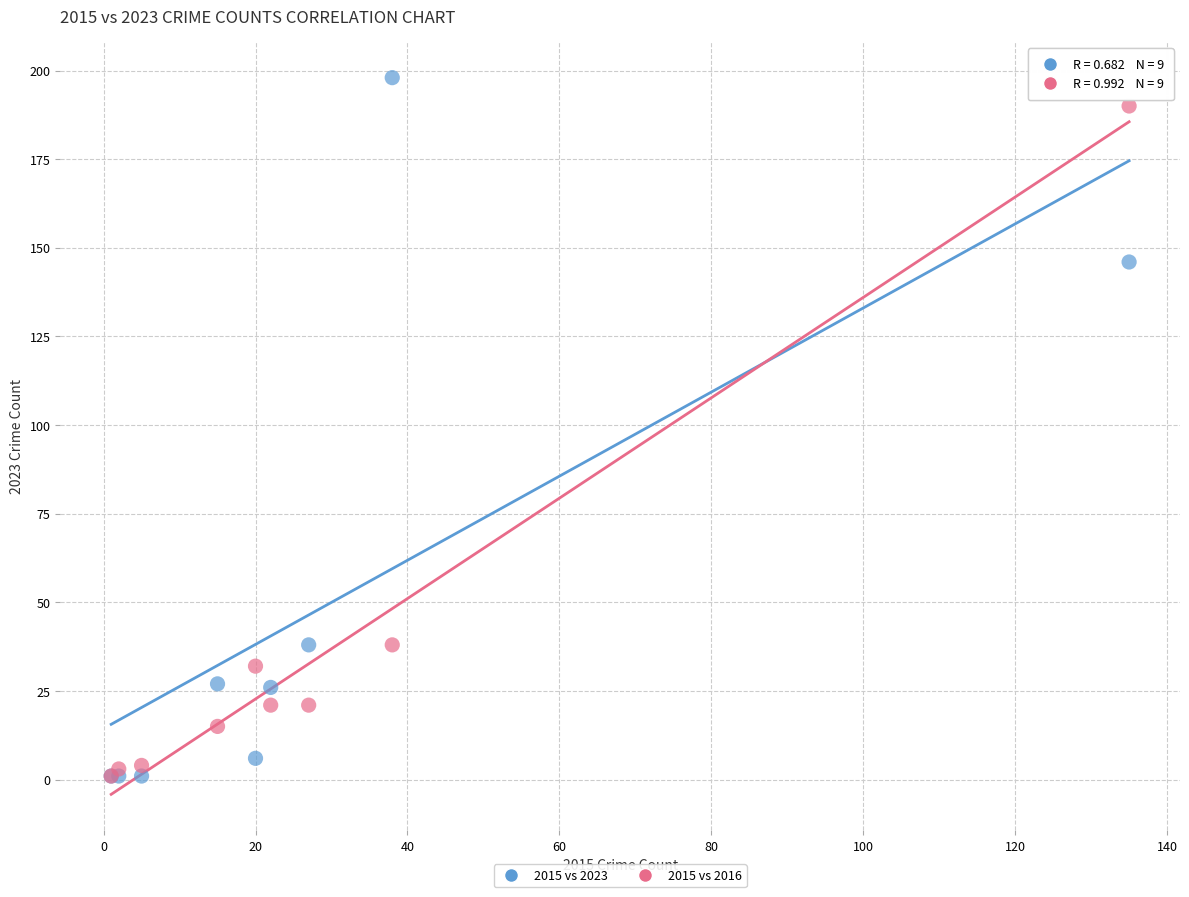

In the 2015 vs 2016 series, what Y value is closest to 95?

38